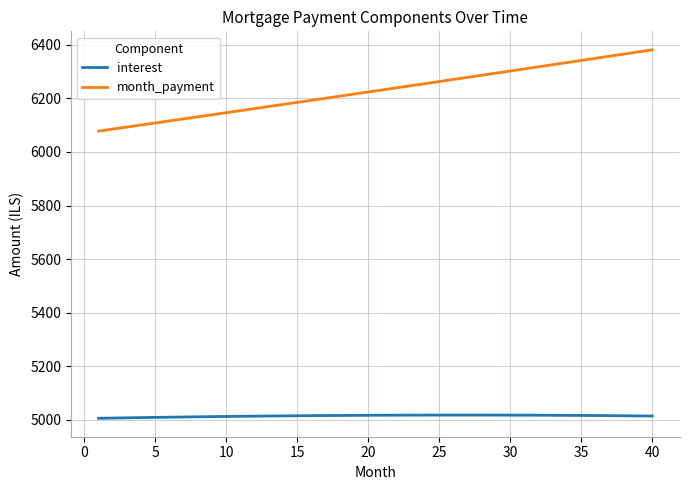

Which series has the largest range (max minus min)?

month_payment